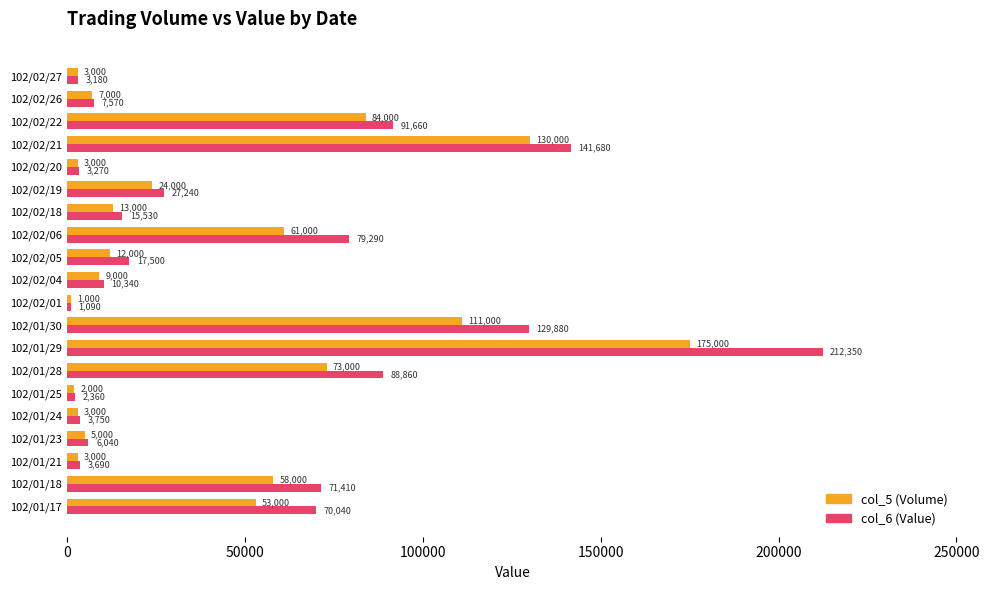

How many data points in col_5 (Volume) are less than 13000?

10